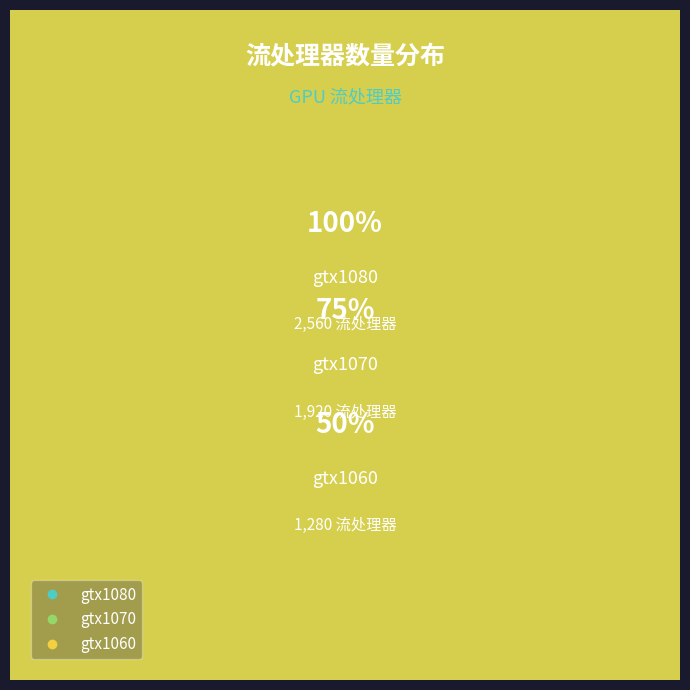

Rank the categories by value from lowest to highest.

gtx1060, gtx1070, gtx1080